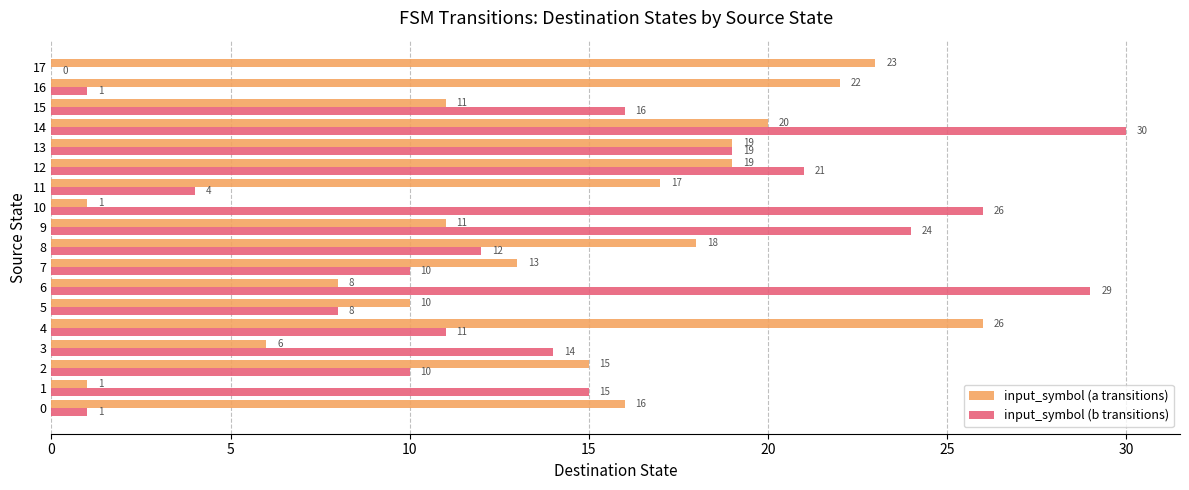

Is it true that input_symbol (b transitions) equals 1 at 0?

True